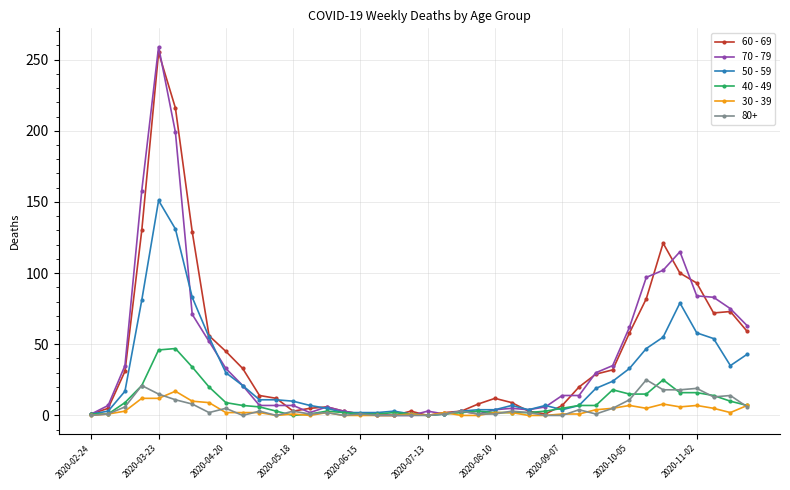

True or false: 80+ has more than 2 points higher than both neighbors.

True